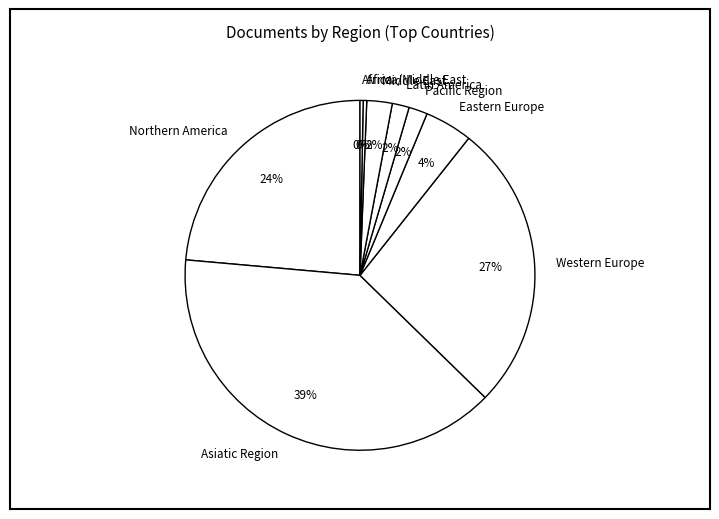

What percentage is the Middle East slice, to the nearest percent?

2%